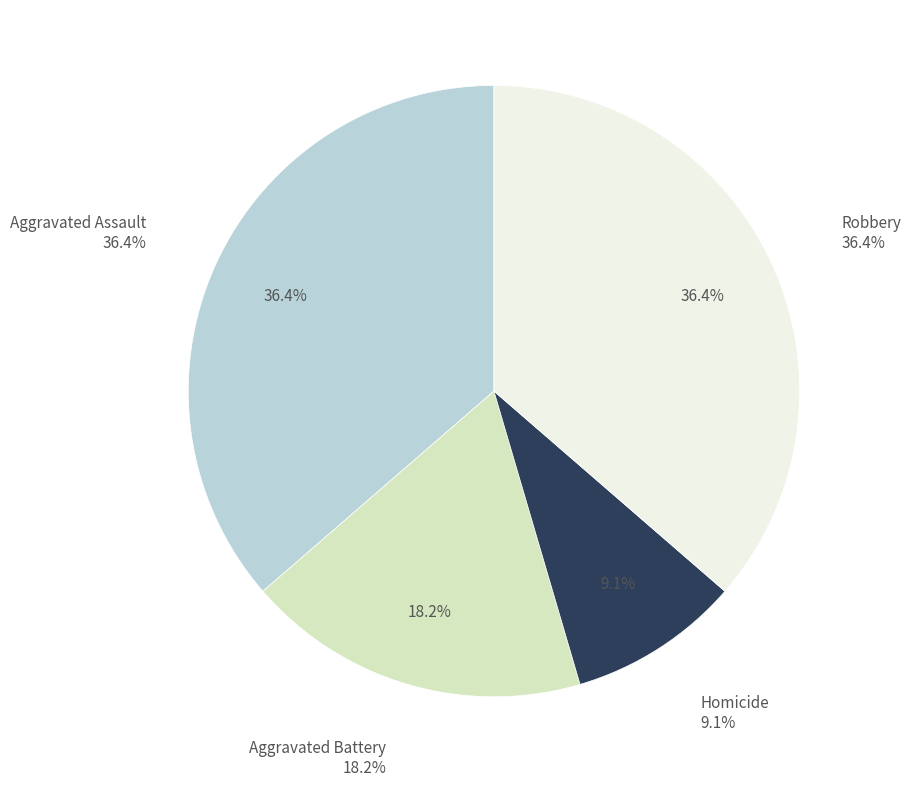

What is the smallest slice in the pie chart?

Homicide